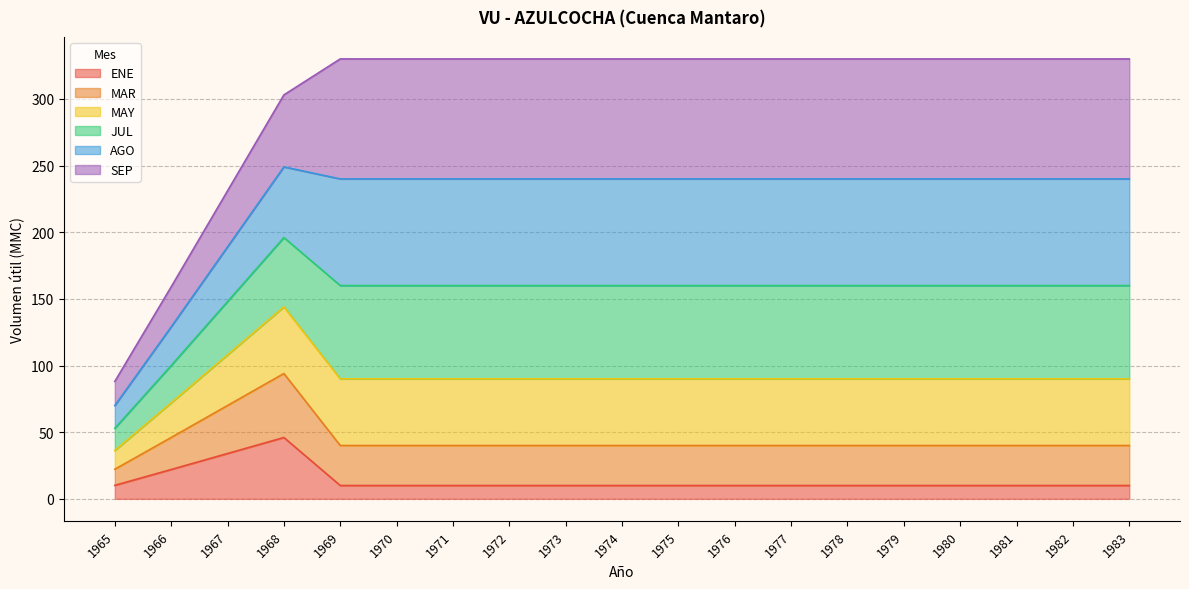

Which has a higher value, 1973 or 1980?

1973